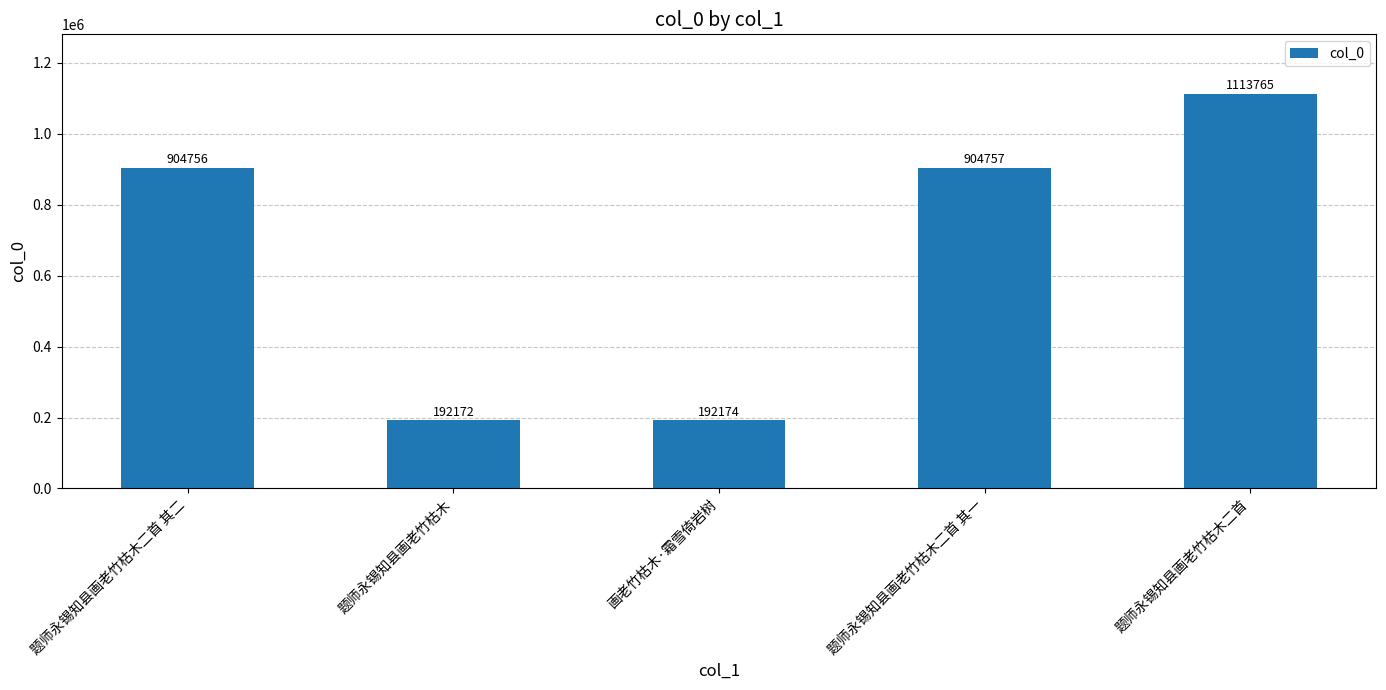

The value at 题师永锡知县画老竹枯木二首 其二 is 1411505. True or false?

False